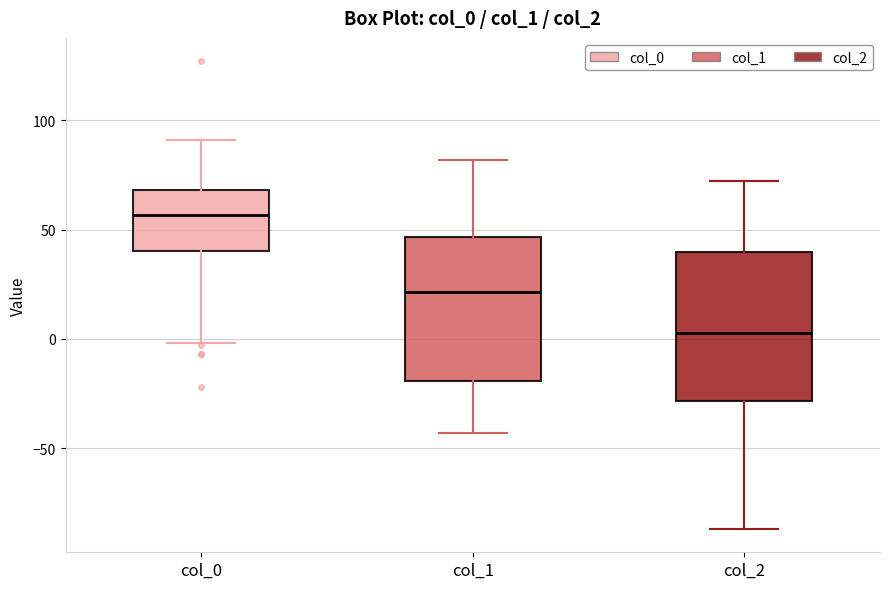

Reading left to right, read every box against the y-axis: the position of its median line, the range the box covers, and the ends of its whiskers. The values are not printed on the chart, so give them approximately, as read against the axis.

col_0: median 55, box 40 to 70, whiskers 0 to 90
col_1: median 20, box -20 to 45, whiskers -45 to 80
col_2: median 5, box -30 to 40, whiskers -85 to 70